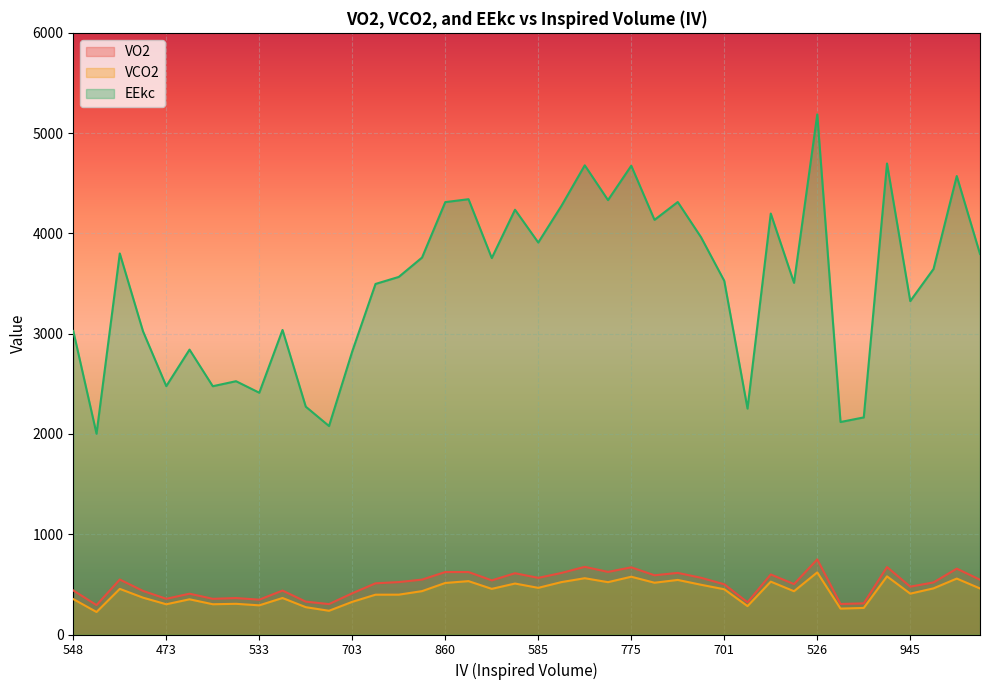

True or false: EEkc and VCO2 cross at least once.

False